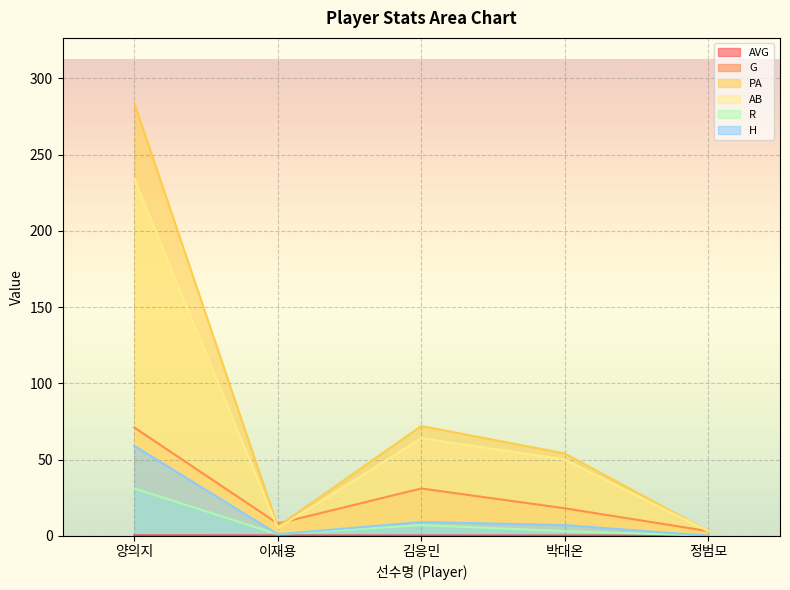

How many values in the G series are below 18?

2